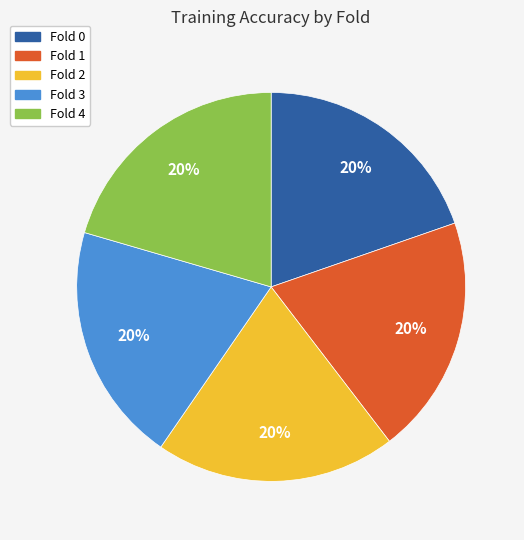

Is the sum of Fold 4 and Fold 3 greater than half?

No